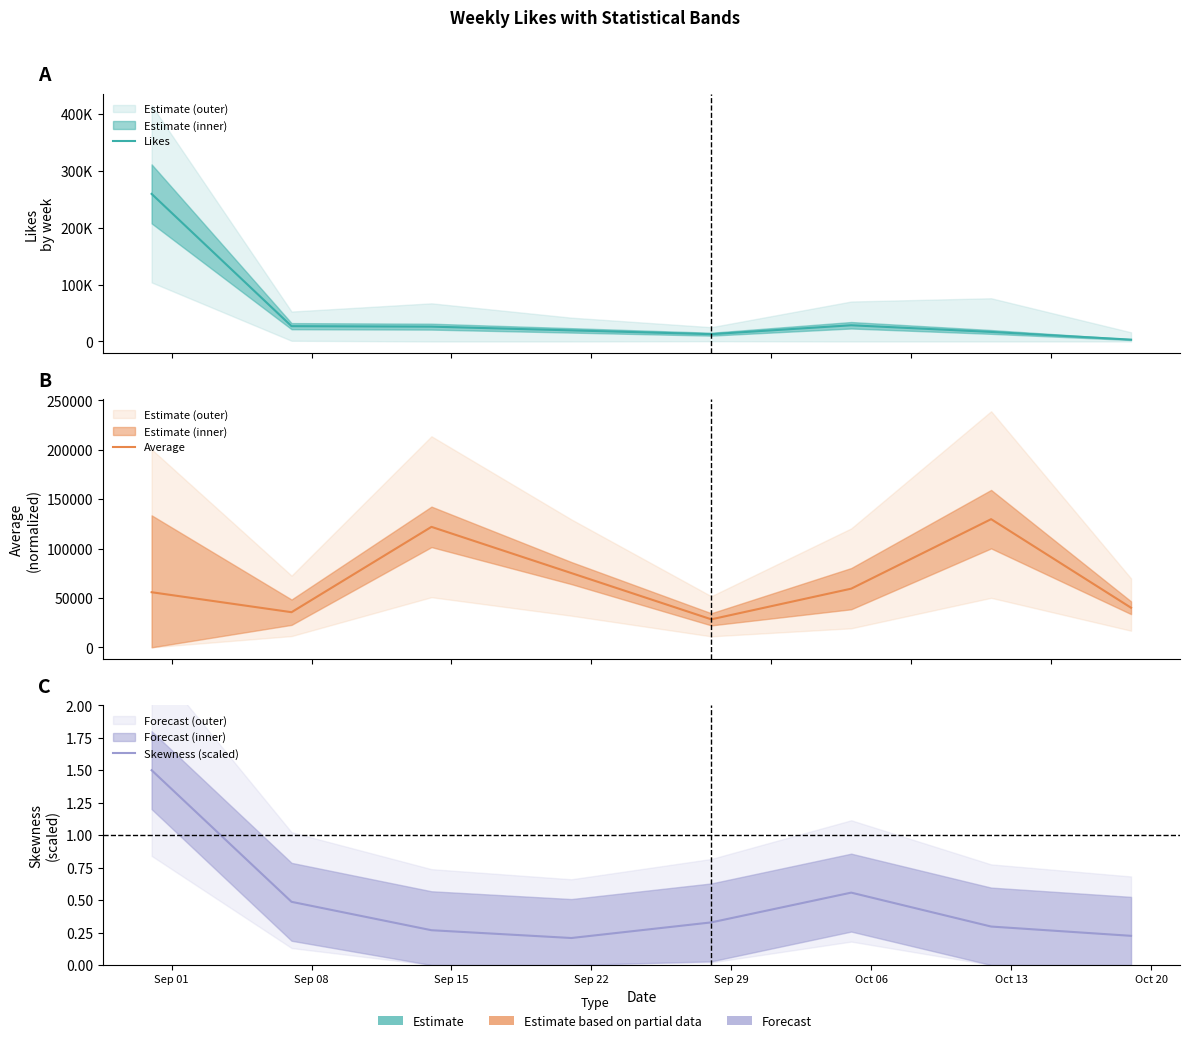

What is the value of the Likes point at the 3rd from the left?

26021.0